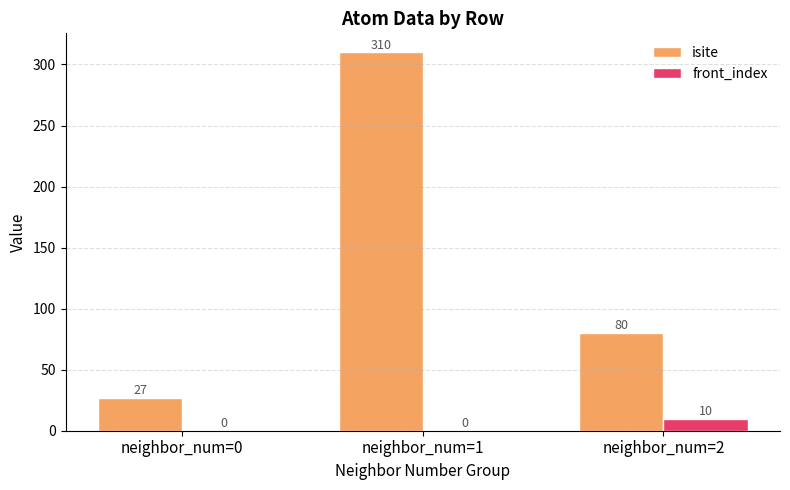

What is the sum of the isite values at neighbor_num=1 and neighbor_num=0?

337